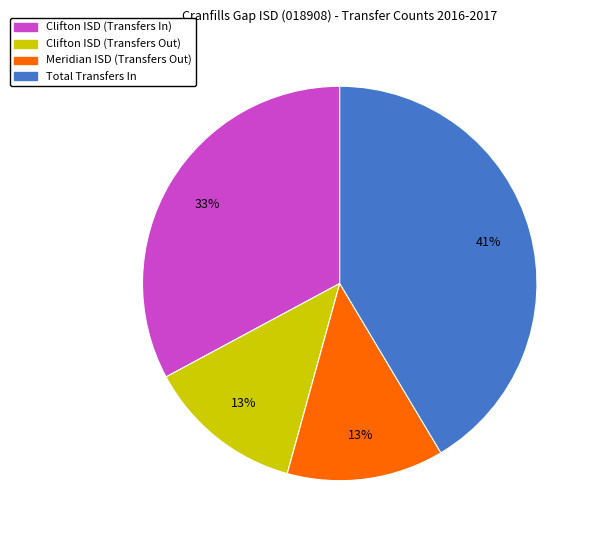

The Clifton ISD (Transfers Out) slice represents 13% of the pie. True or false?

True